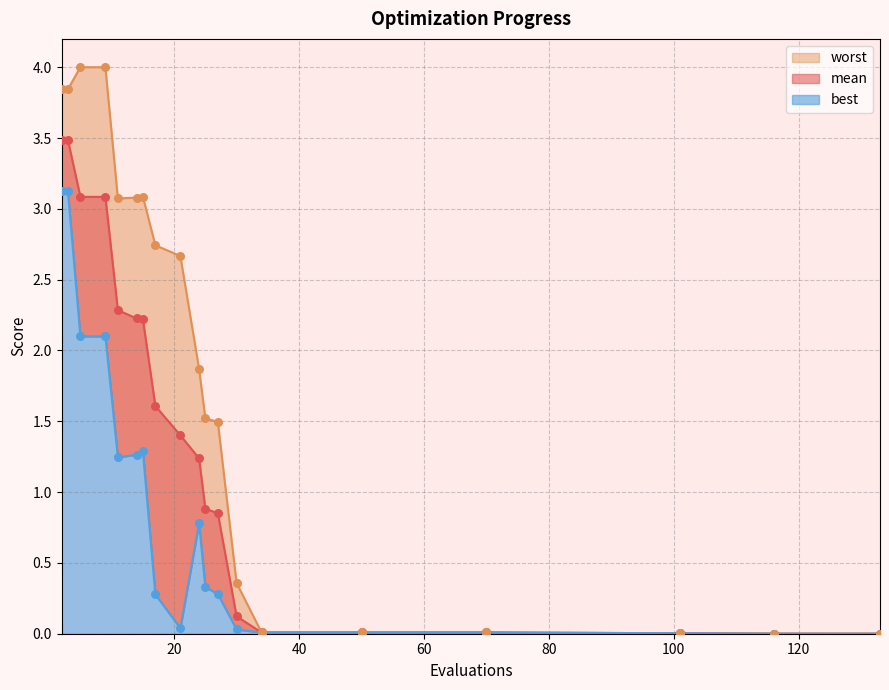

At how many categories does at least one series exceed 2?

9